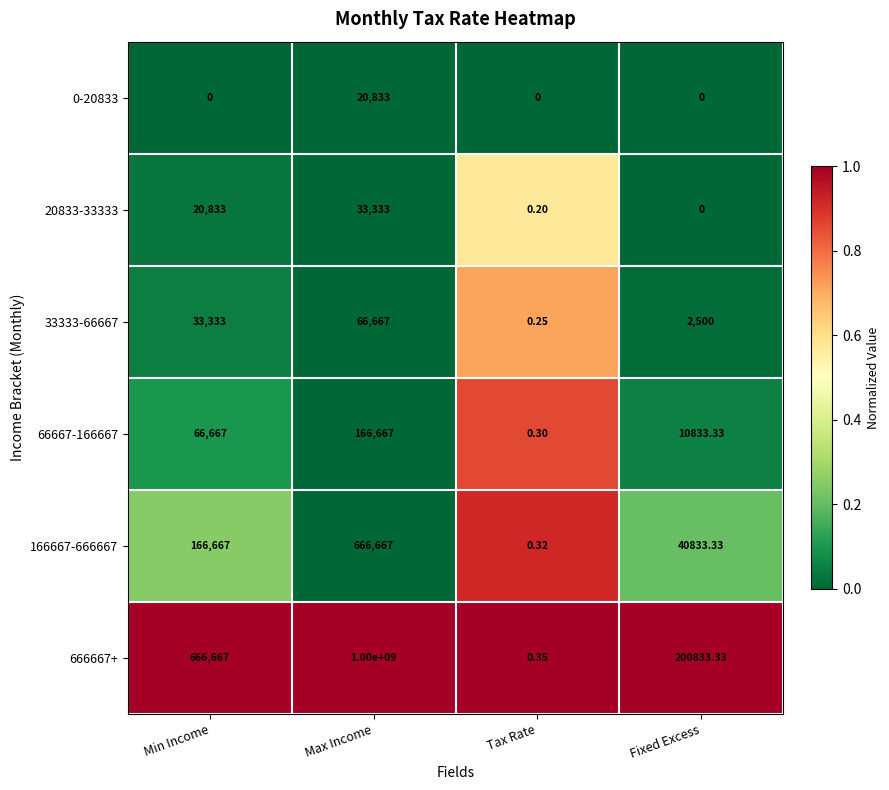

Is the value of 20833-33333 at Max Income greater than the value of 33333-66667 at Tax Rate?

Yes